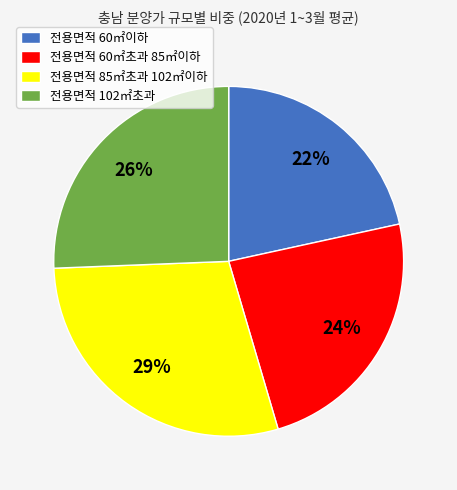

How many segments does this pie chart have?

4